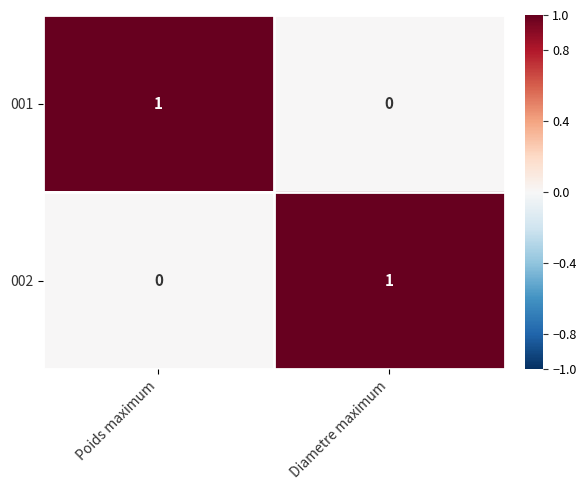

The 002 series shows 0 at Poids maximum. True or false?

True